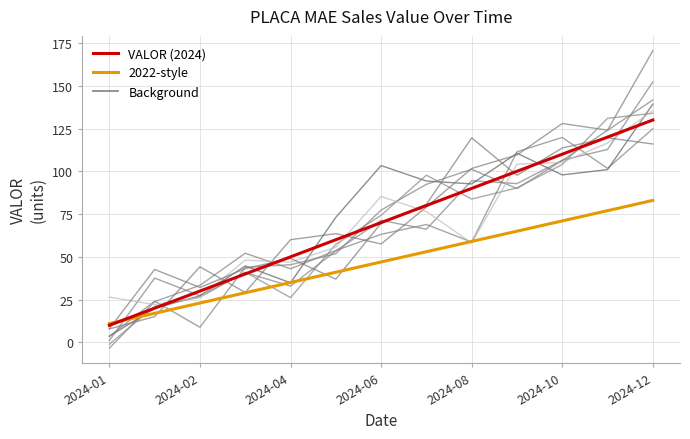

Where does the VALOR series first go above 70?

7